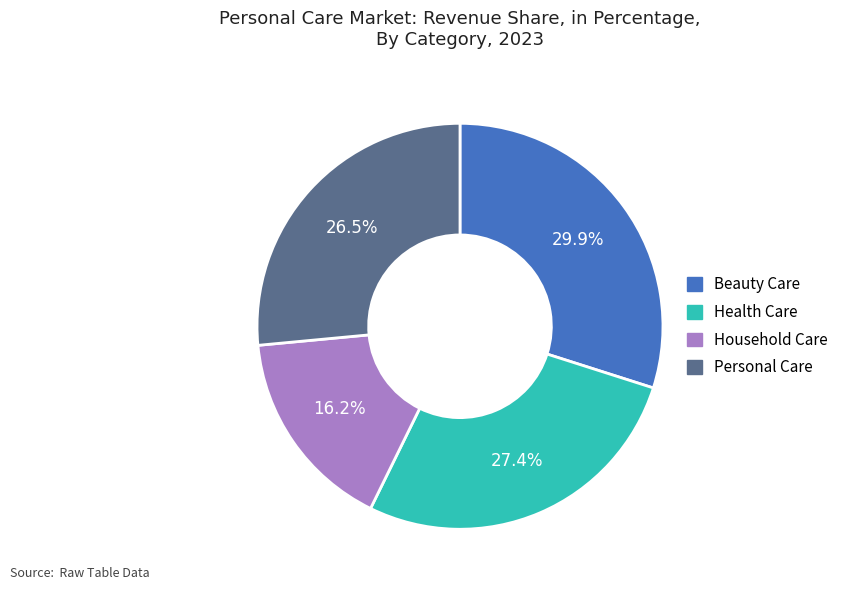

Is there any slice that represents more than half of the pie?

No